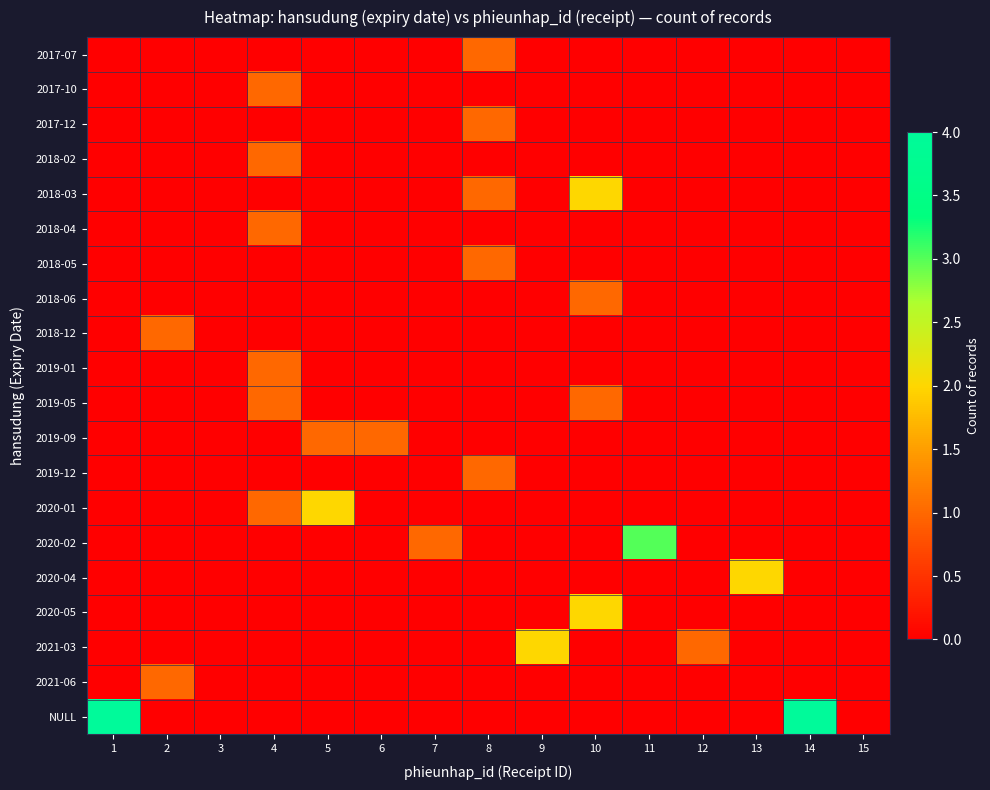

List the series in order of their peak value, lowest first.

2017-07, 2017-10, 2017-12, 2018-02, 2018-04, 2018-05, 2018-06, 2018-12, 2019-01, 2019-05, 2019-09, 2019-12, 2021-06, 2018-03, 2020-01, 2020-04, 2020-05, 2021-03, 2020-02, NULL